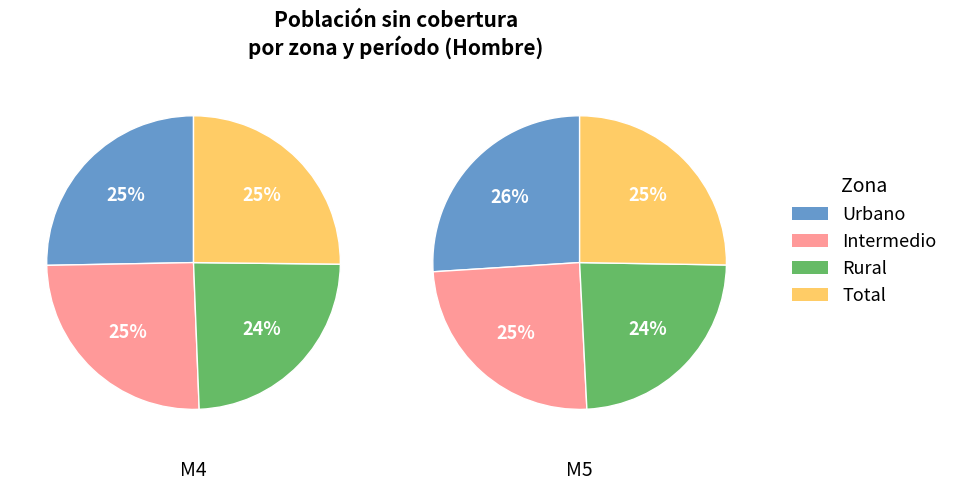

Count the number of slices in the pie.

4